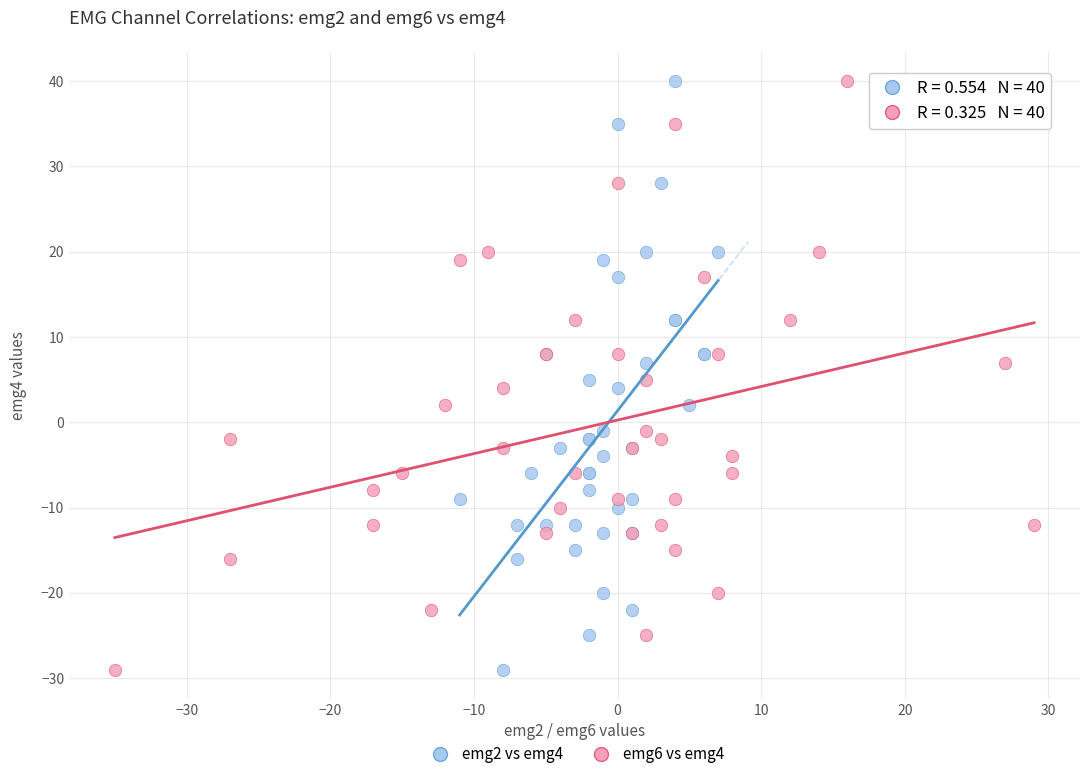

What are all the series names shown in the legend?

emg2 vs emg4, emg6 vs emg4